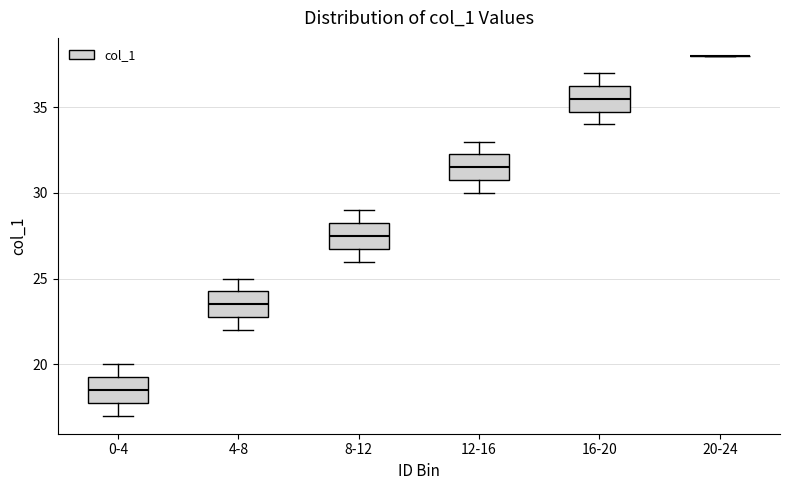

Reading left to right, read every box against the y-axis: the position of its median line, the range the box covers, and the ends of its whiskers. The values are not printed on the chart, so give them approximately, as read against the axis.

0-4: median 18.5, box 18.0 to 19.5, whiskers 17.0 to 20.0
4-8: median 23.5, box 23.0 to 24.5, whiskers 22.0 to 25.0
8-12: median 27.5, box 27.0 to 28.5, whiskers 26.0 to 29.0
12-16: median 31.5, box 31.0 to 32.5, whiskers 30.0 to 33.0
16-20: median 35.5, box 35.0 to 36.5, whiskers 34.0 to 37.0
20-24: box collapsed to a line at 38.0, whiskers 38.0 to 38.0